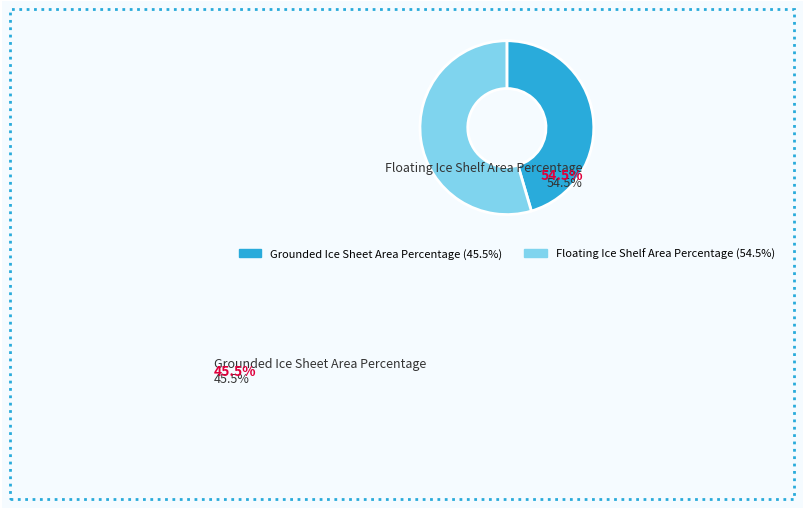

True or false: Grounded Ice Sheet Area Percentage accounts for 45% of the total.

True